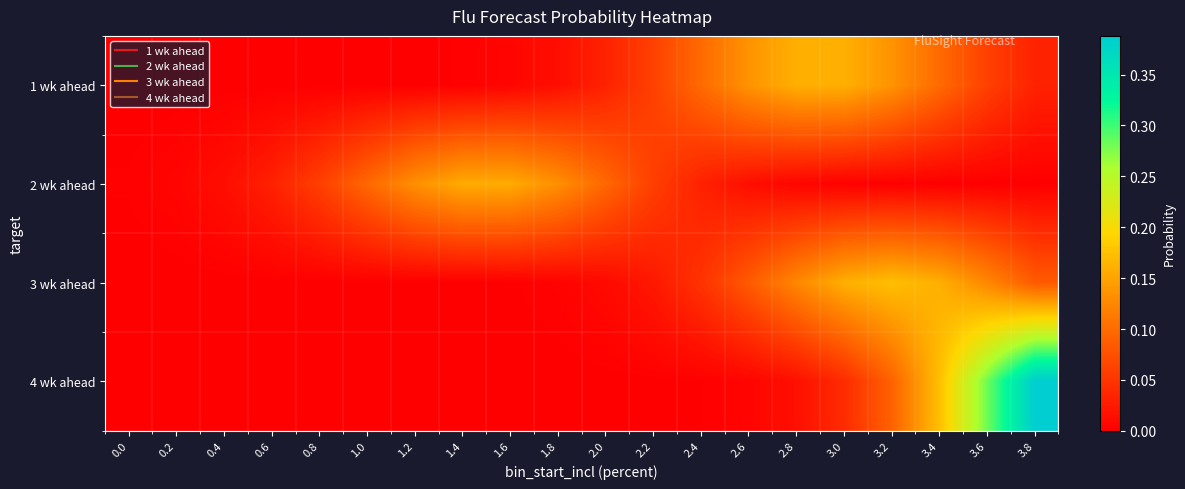

At how many categories does at least one series exceed 0?

20